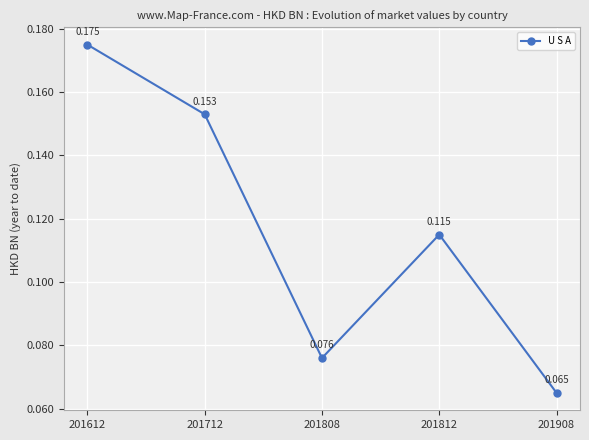

Count the number of data series in this chart.

1